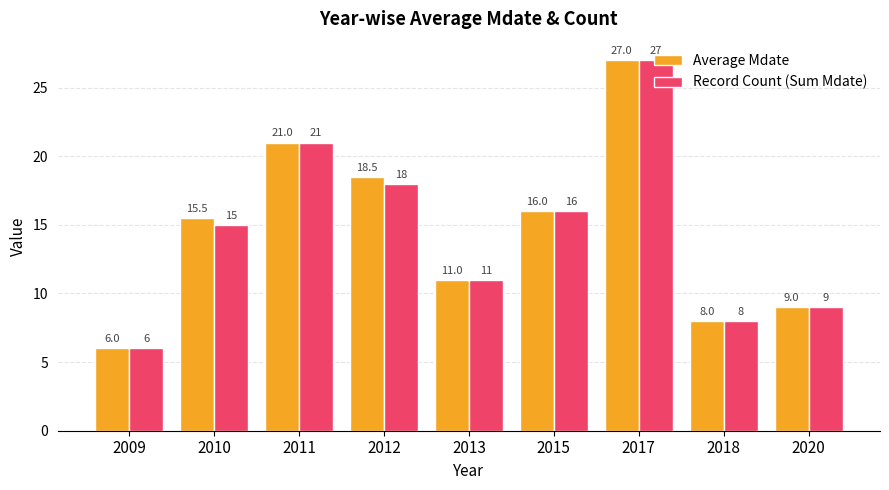

Reading left to right, extract all data points from this chart.

Average Mdate: 6.0	15.5	21.0	18.5	11.0	16.0	27.0	8.0	9.0
Record Count (Sum Mdate): 6.0	15.0	21.0	18.0	11.0	16.0	27.0	8.0	9.0